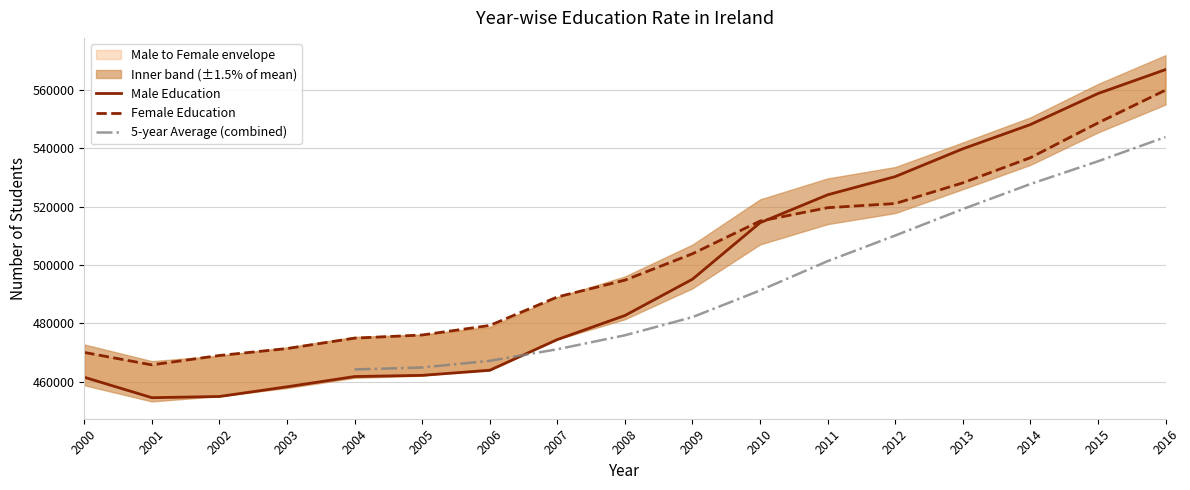

Is it true that Male Education equals 180577 at 2013?

False